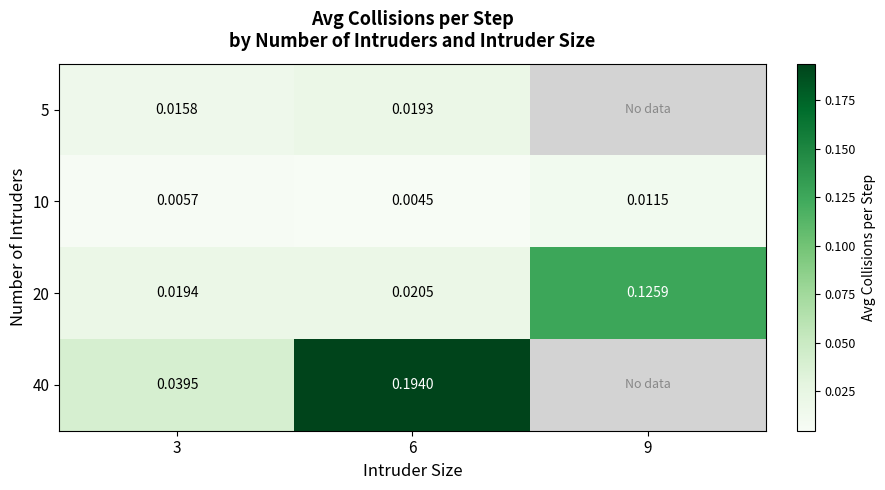

Is the value of 20 at 9 greater than the value of 5 at 6?

Yes